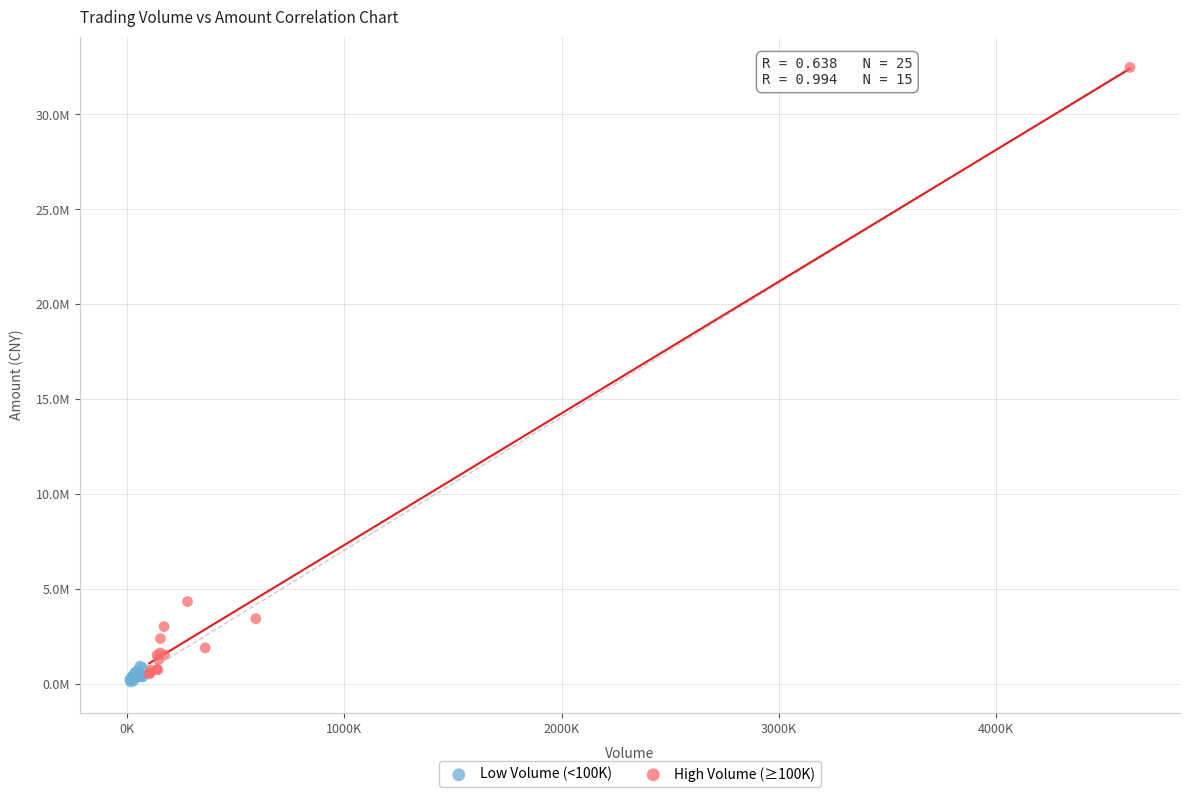

Which series reaches the minimum Y coordinate?

Low Volume (<100K)